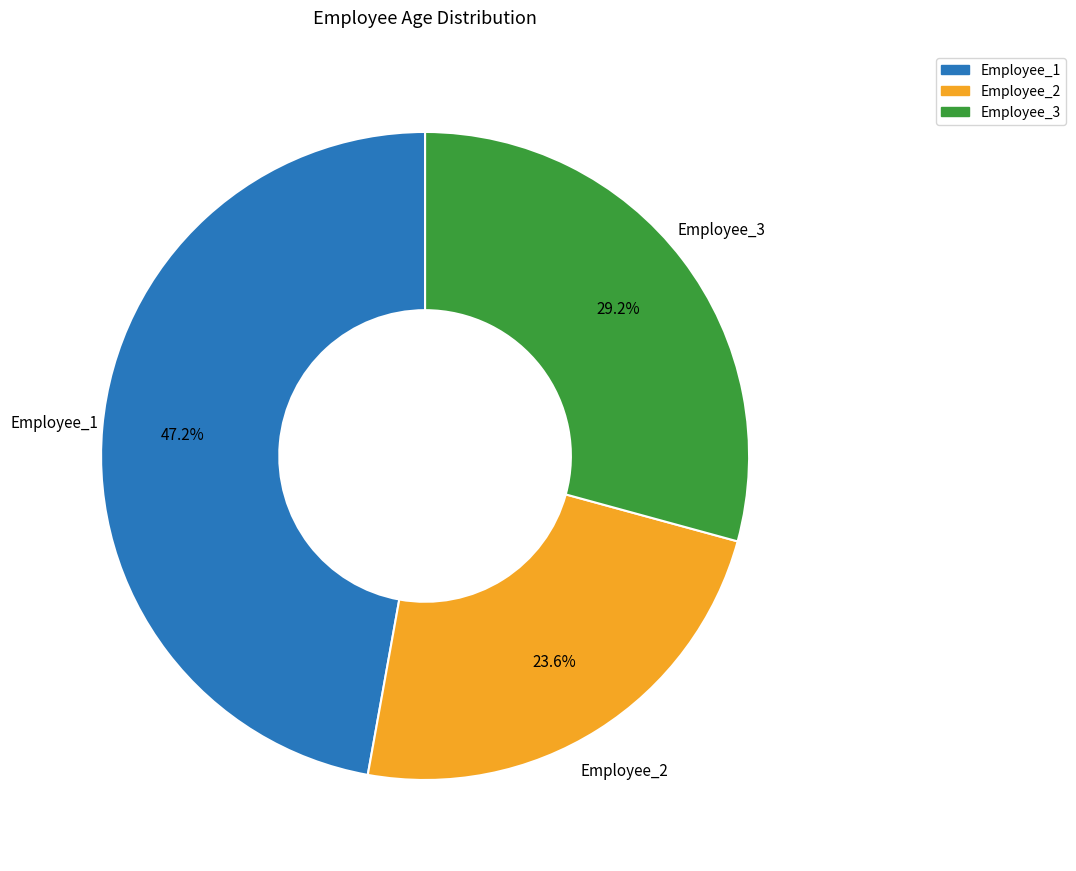

Rank the categories by value from lowest to highest.

Employee_2, Employee_3, Employee_1